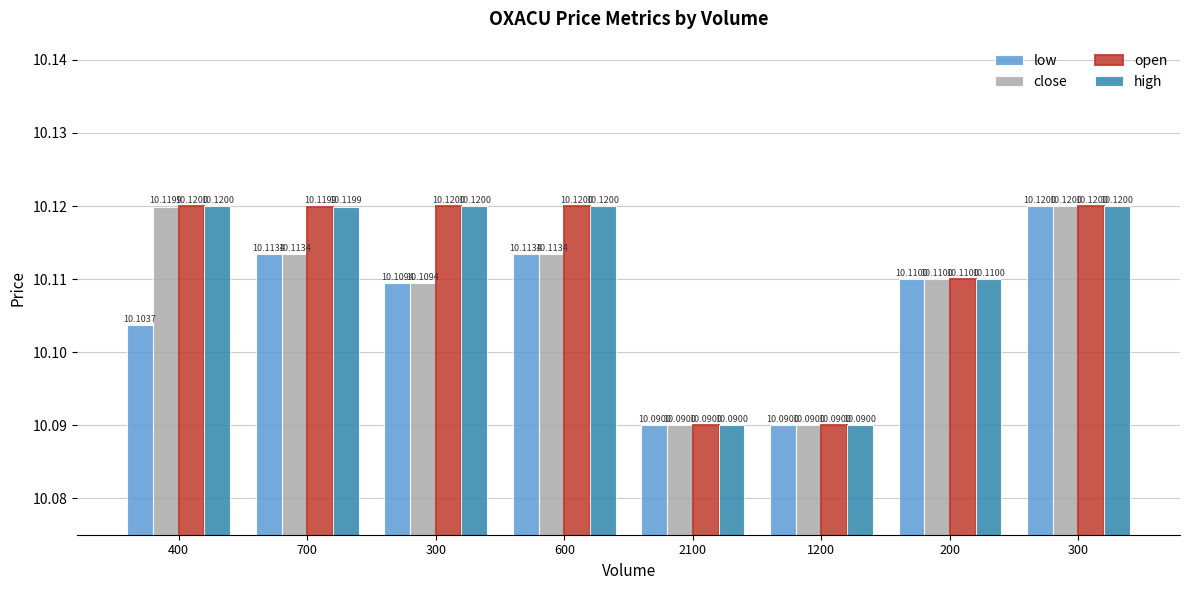

What is the label of the 7th bar from the left?

200